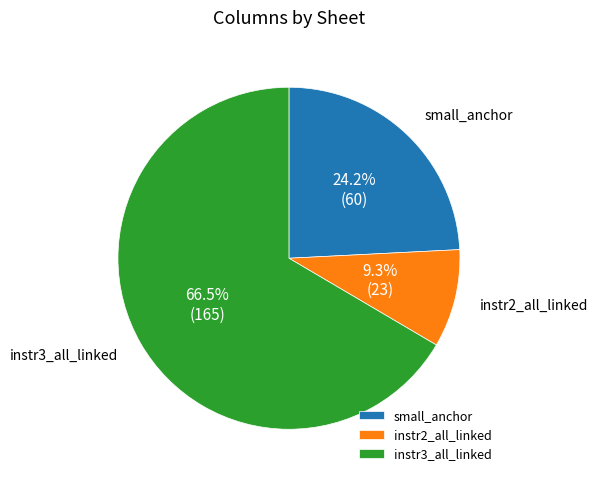

Is it true that instr2_all_linked is 21% of the pie?

False